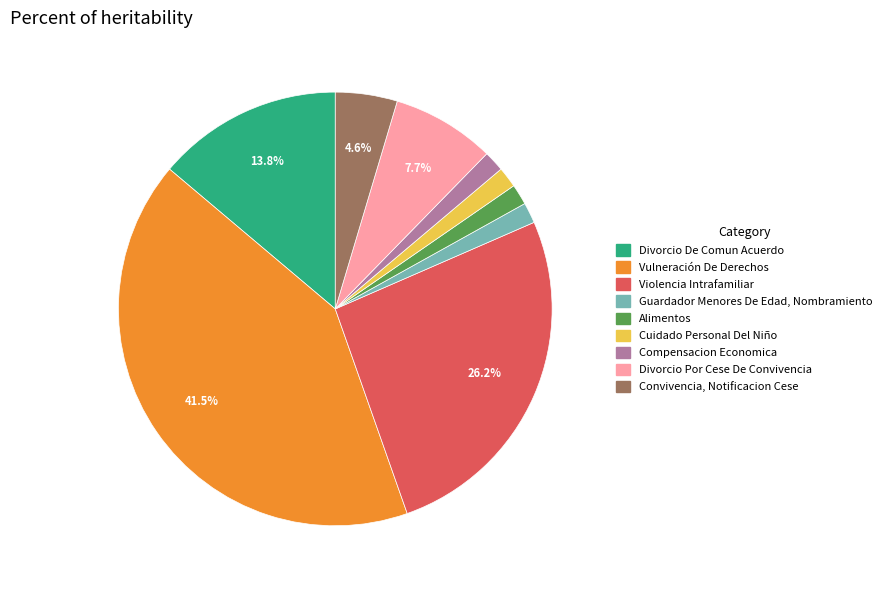

Between Guardador Menores De Edad, Nombramiento and Convivencia, Notificacion Cese, which is larger?

Convivencia, Notificacion Cese